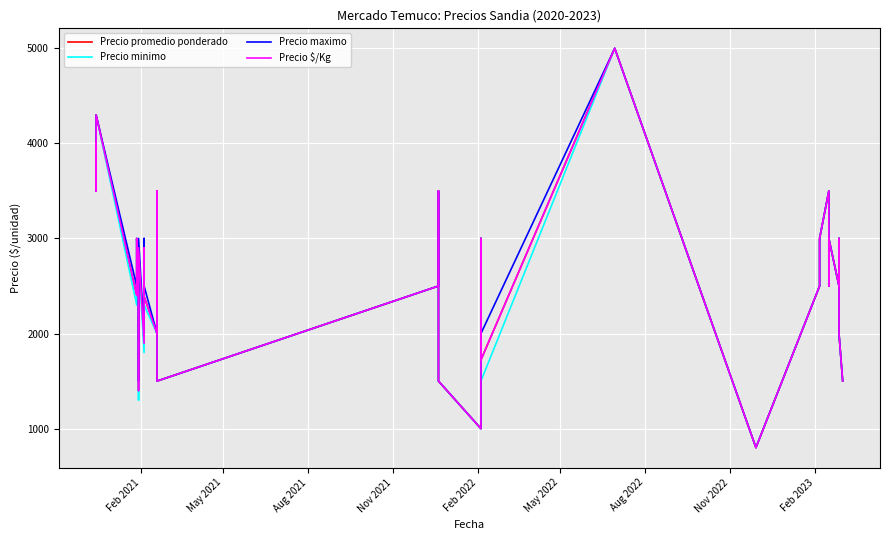

True or false: Precio minimo and Precio maximo intersect in this chart.

False